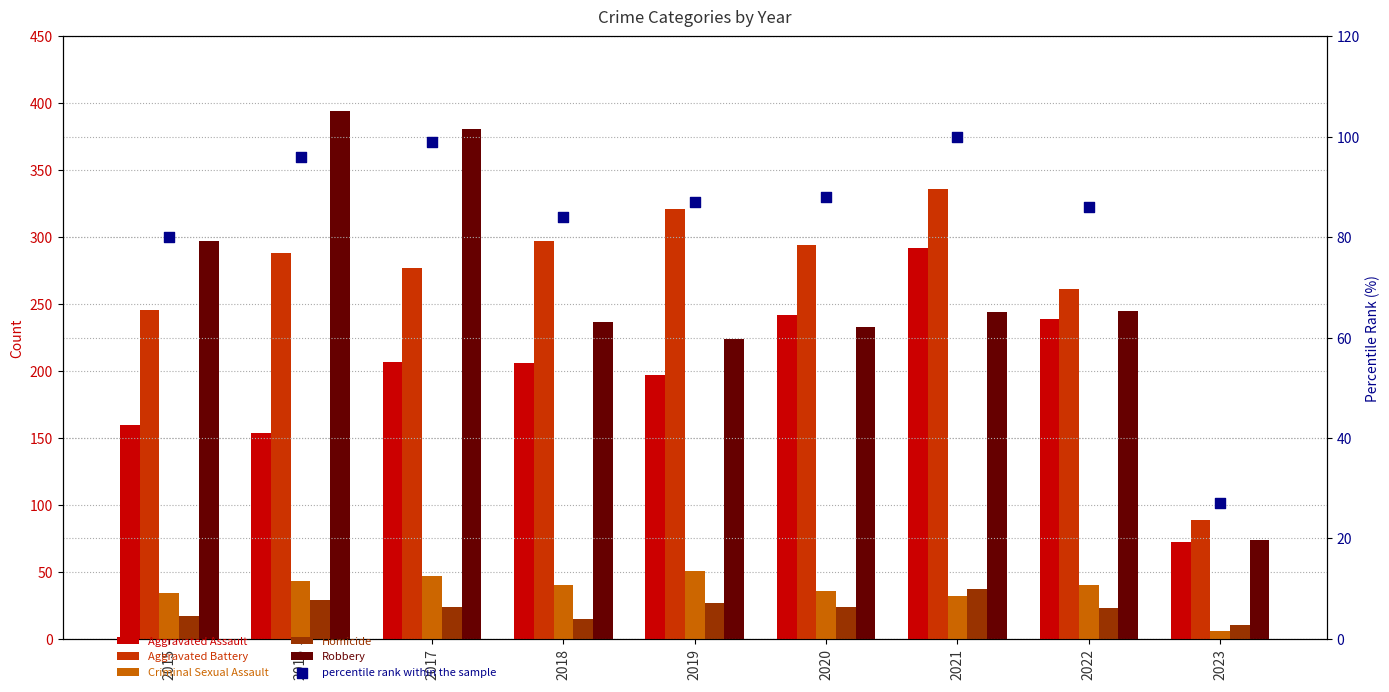

Is the value of percentile rank within the sample at 2020 greater than the value of Robbery at 2018?

No